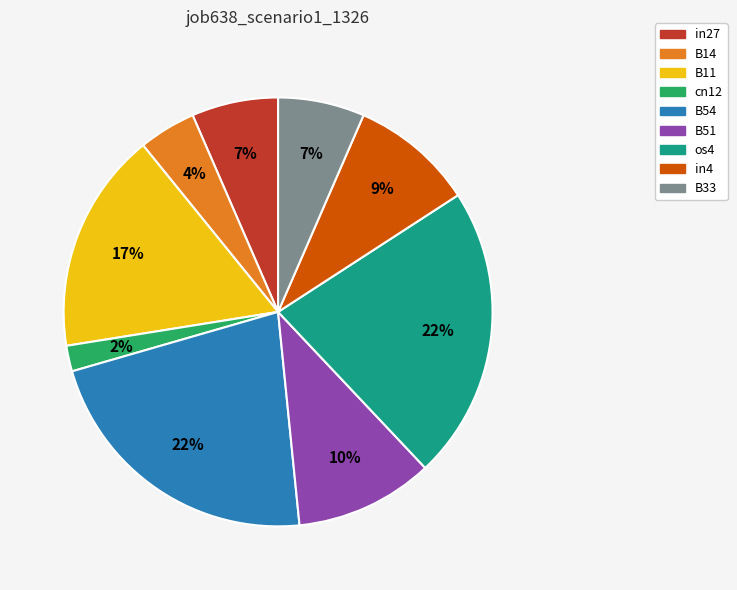

Is the sum of B54 and B11 greater than half?

No